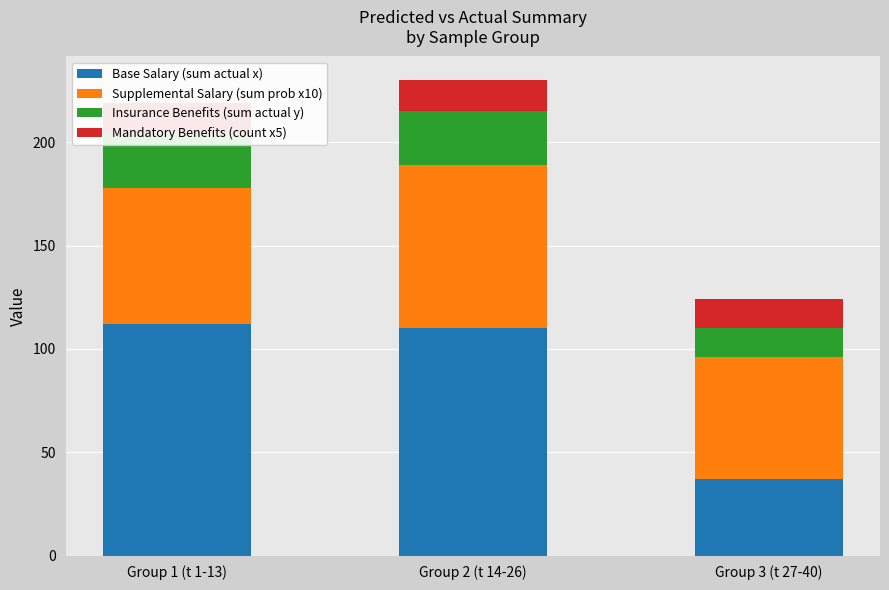

Between Group 2 (t 14-26) and Group 1 (t 1-13), which is larger?

Group 1 (t 1-13)